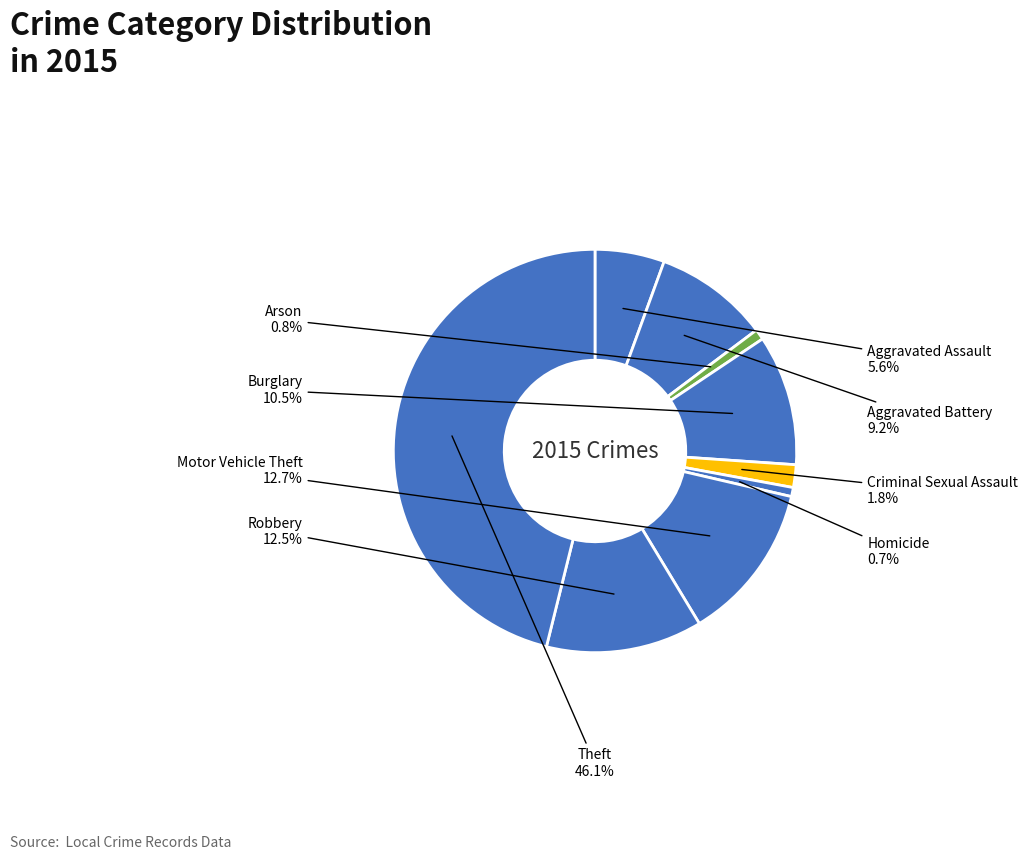

How many segments does this pie chart have?

9